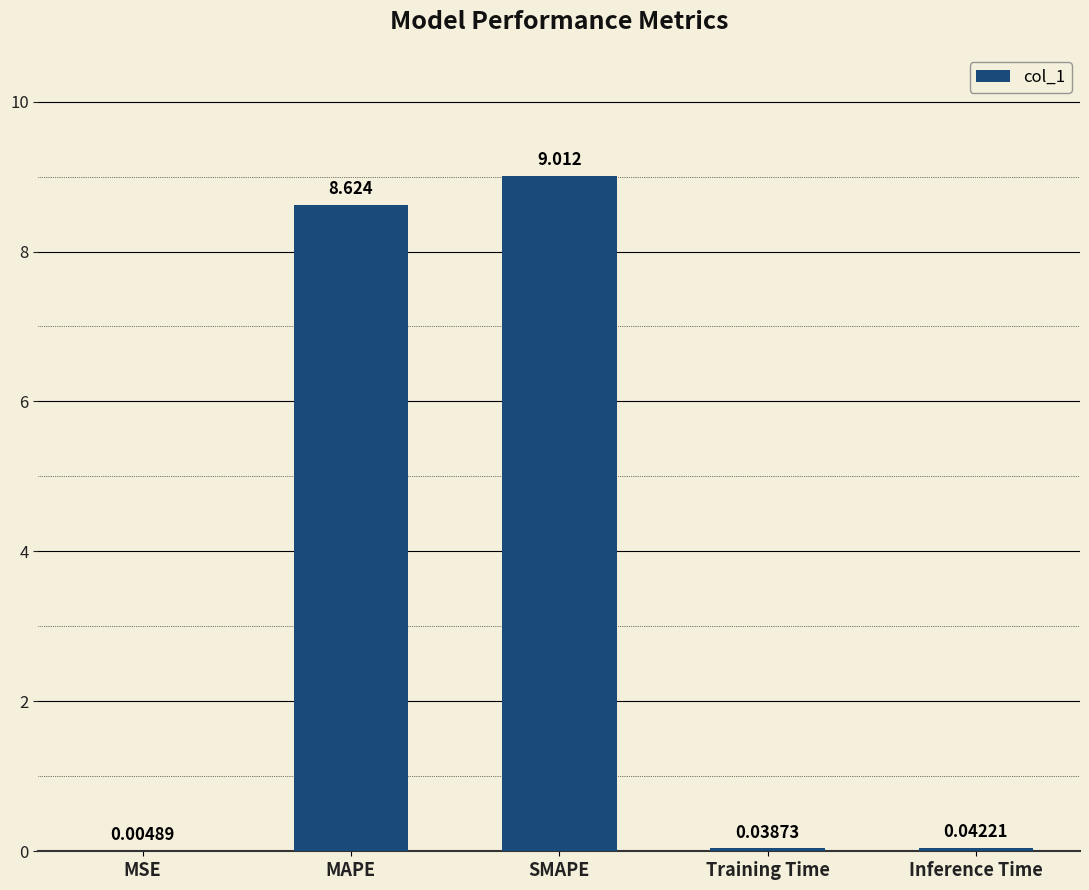

Which has a higher value, SMAPE or Inference Time?

SMAPE